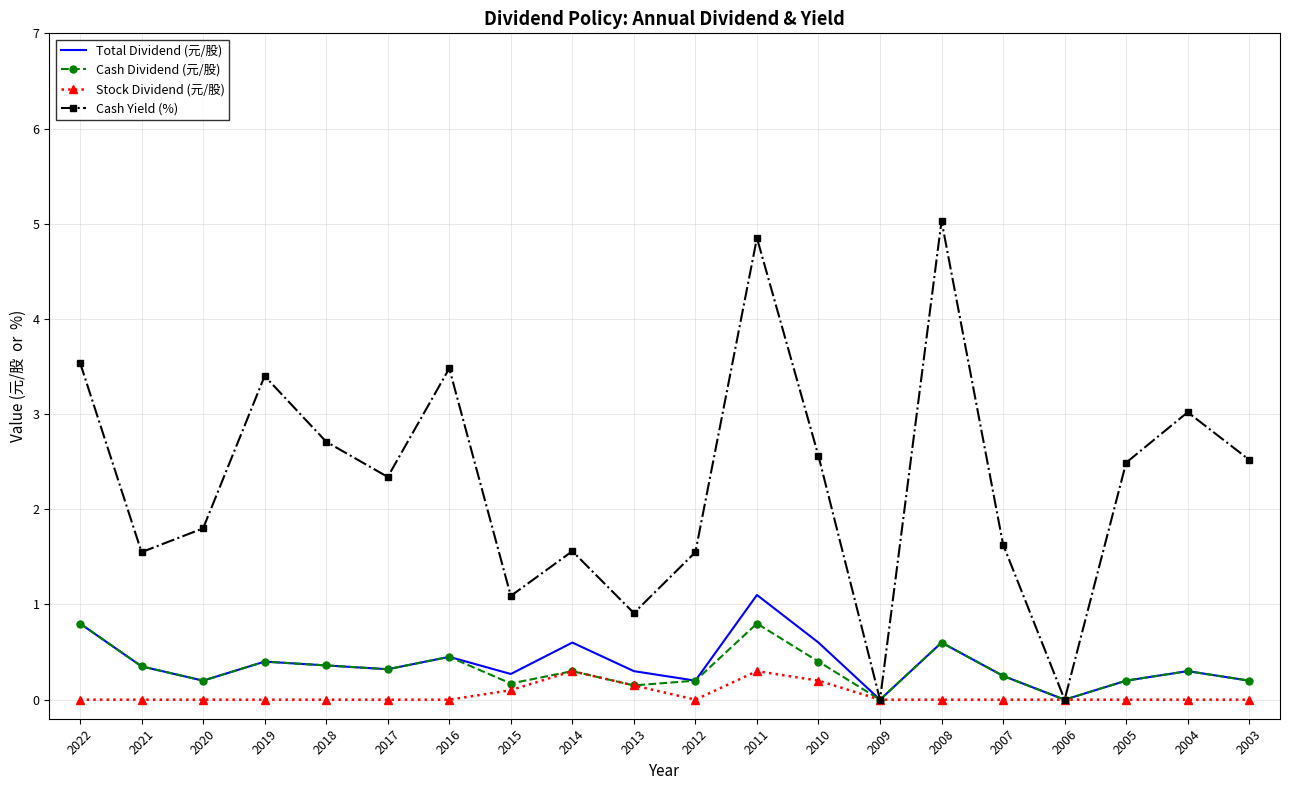

What is the difference between the Cash Dividend (元/股) values at 2005 and 2009?

0.2